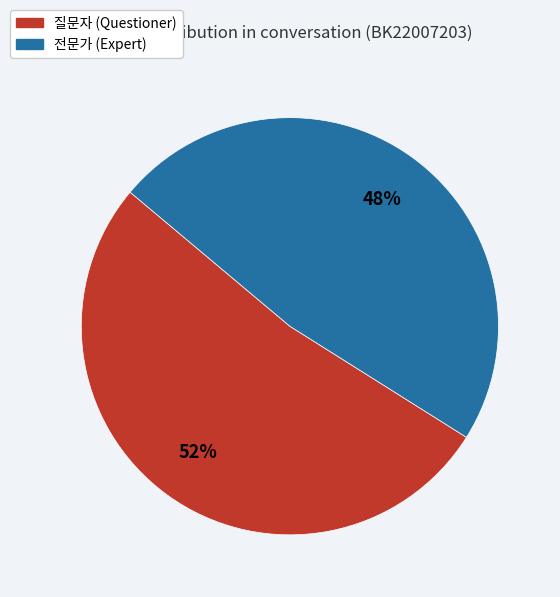

What is the smallest slice in the pie chart?

전문가